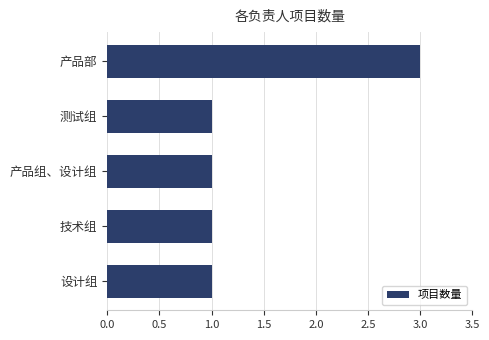

Is it true that the value at 产品部 is 3?

True